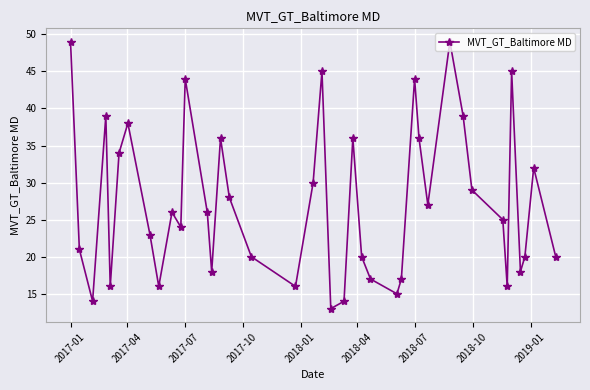

What is the difference between the maximum and minimum values?

36